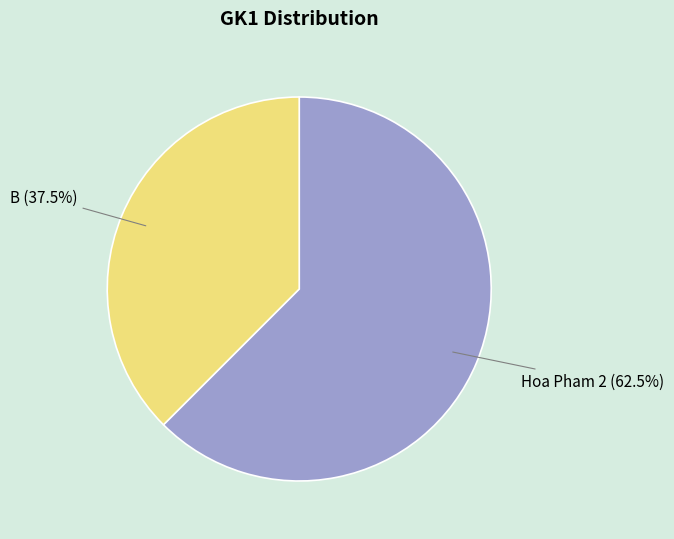

What is the smallest slice in the pie chart?

B